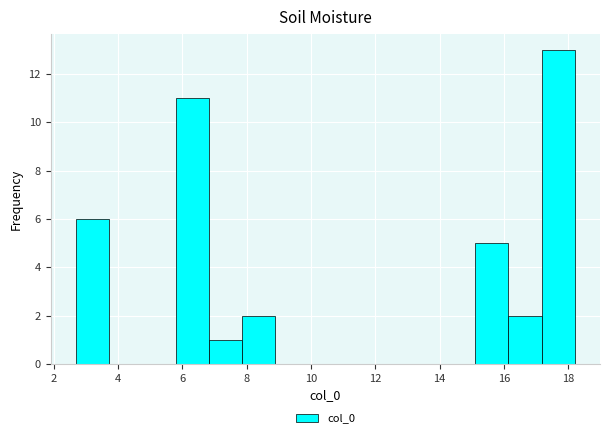

Which range on the x-axis has the tallest bar?

17.2 to 18.2